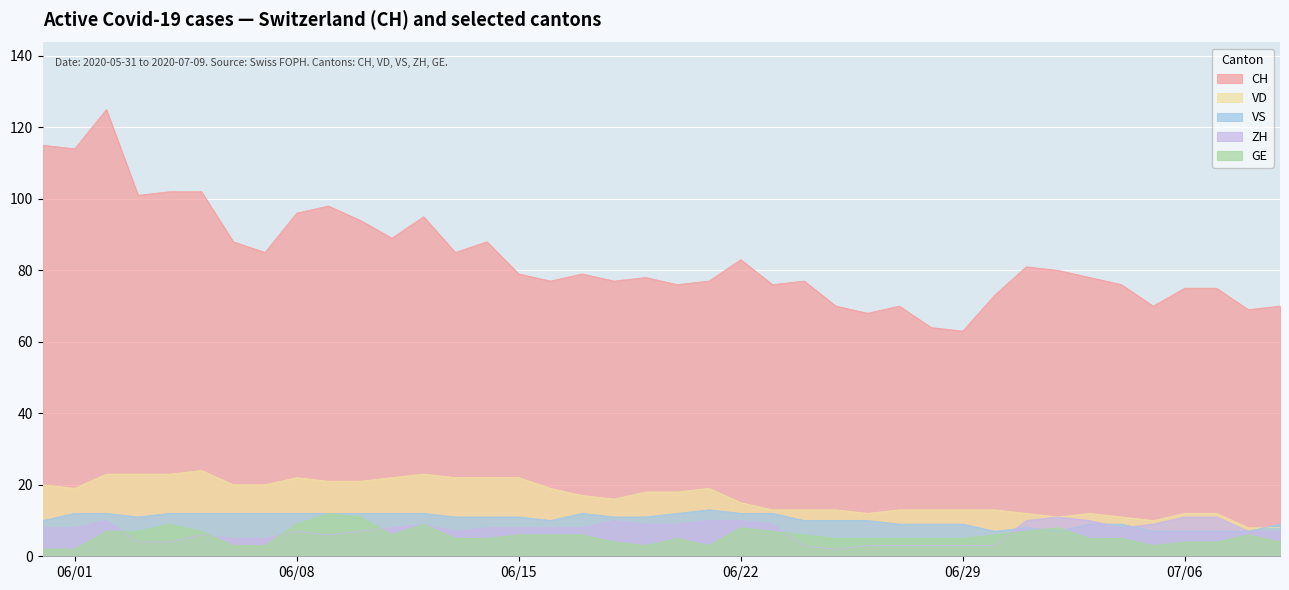

Which label corresponds to the largest value in the chart?

2020-06-02